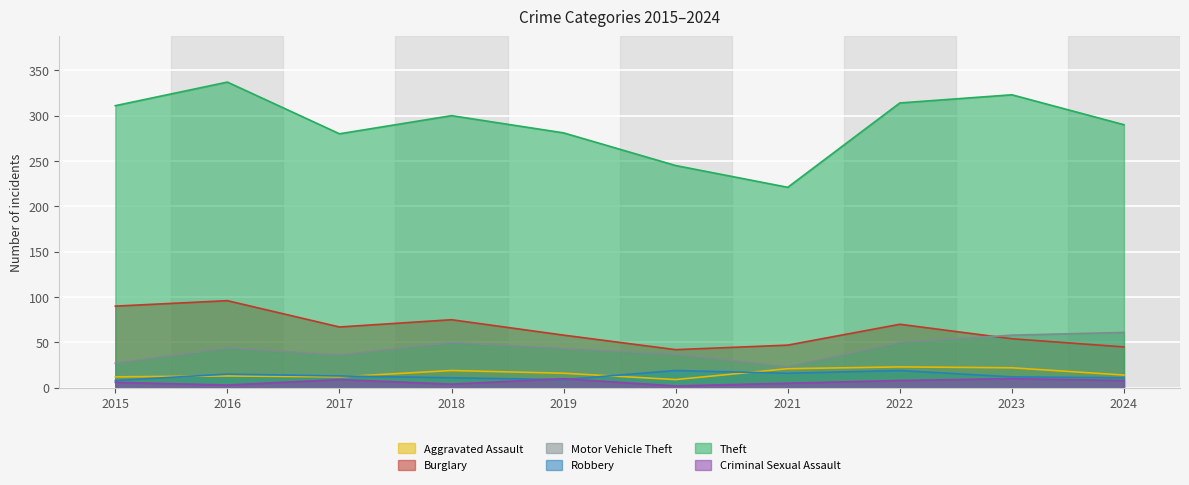

What is the difference between the Motor Vehicle Theft values at 2023 and 2016?

14